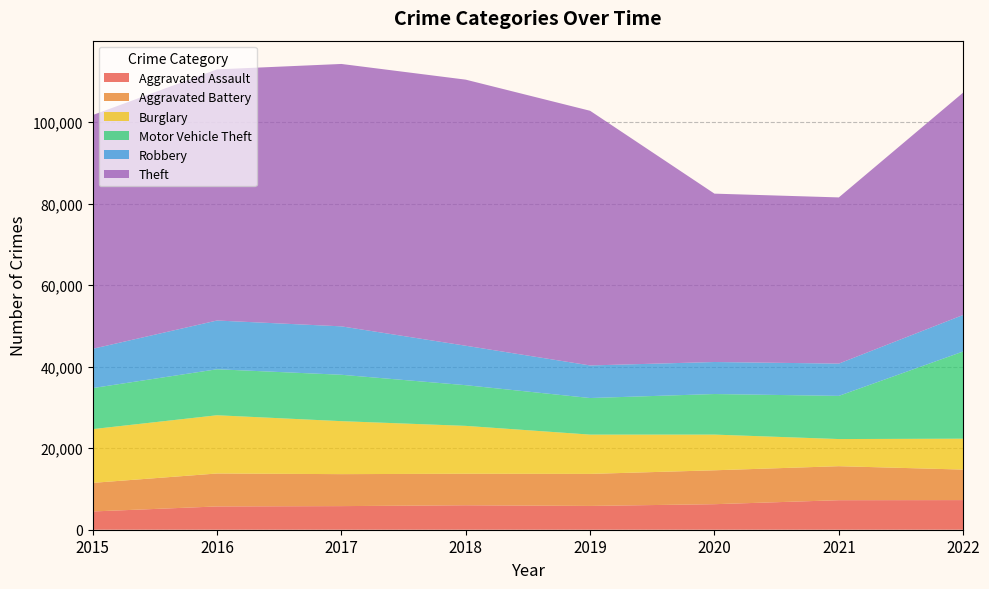

Reading left to right, extract all data points from this chart.

Aggravated Assault: 2015=4480	2016=5712	2017=5793	2018=6001	2019=5840	2020=6263	2021=7243	2022=7270
Aggravated Battery: 2015=7018	2016=8085	2017=7845	2018=7734	2019=7857	2020=8320	2021=8346	2022=7487
Burglary: 2015=13184	2016=14289	2017=13001	2018=11746	2019=9639	2020=8757	2021=6658	2022=7581
Motor Vehicle Theft: 2015=10068	2016=11286	2017=11380	2018=9983	2019=8977	2020=9954	2021=10595	2022=21393
Robbery: 2015=9638	2016=11960	2017=11880	2018=9679	2019=7994	2020=7855	2021=7919	2022=8966
Theft: 2015=57350	2016=61618	2017=64381	2018=65285	2019=62484	2020=41311	2021=40774	2022=54561